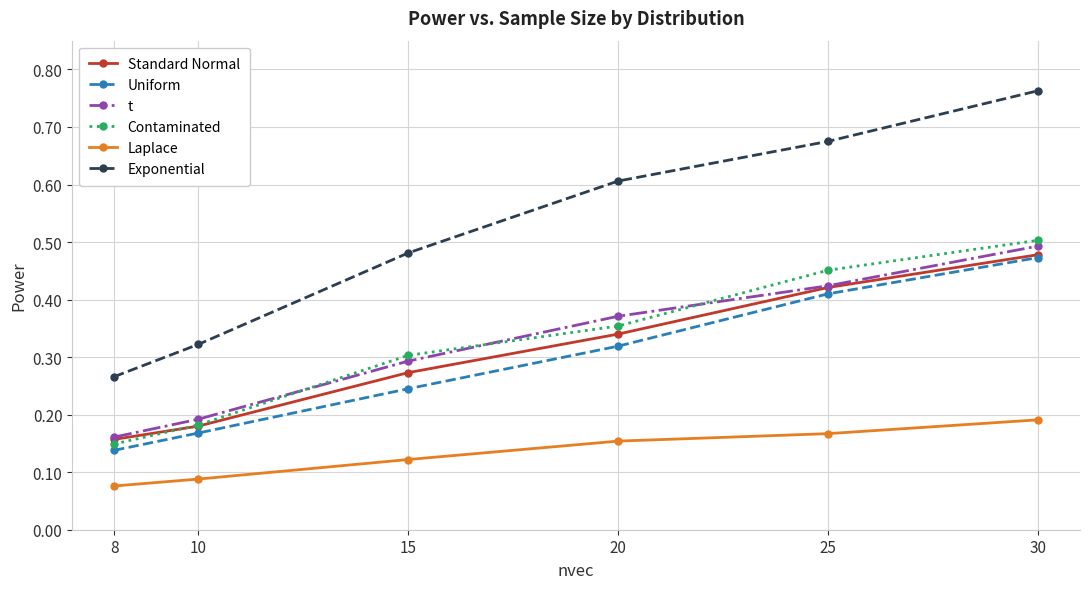

At how many categories does at least one series exceed 0?

6